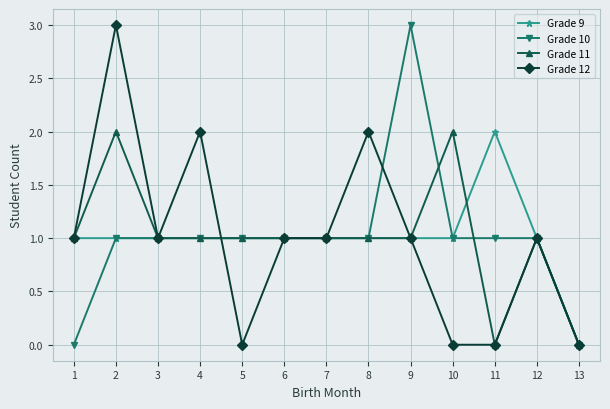

Reading right to left, transcribe all the data shown in this chart.

Grade 9: 0	1	2	1	1	1	1	1	1	1	1	1	1
Grade 10: 0	1	1	1	3	1	1	1	1	1	1	1	0
Grade 11: 0	1	0	2	1	1	1	1	1	1	1	2	1
Grade 12: 0	1	0	0	1	2	1	1	0	2	1	3	1